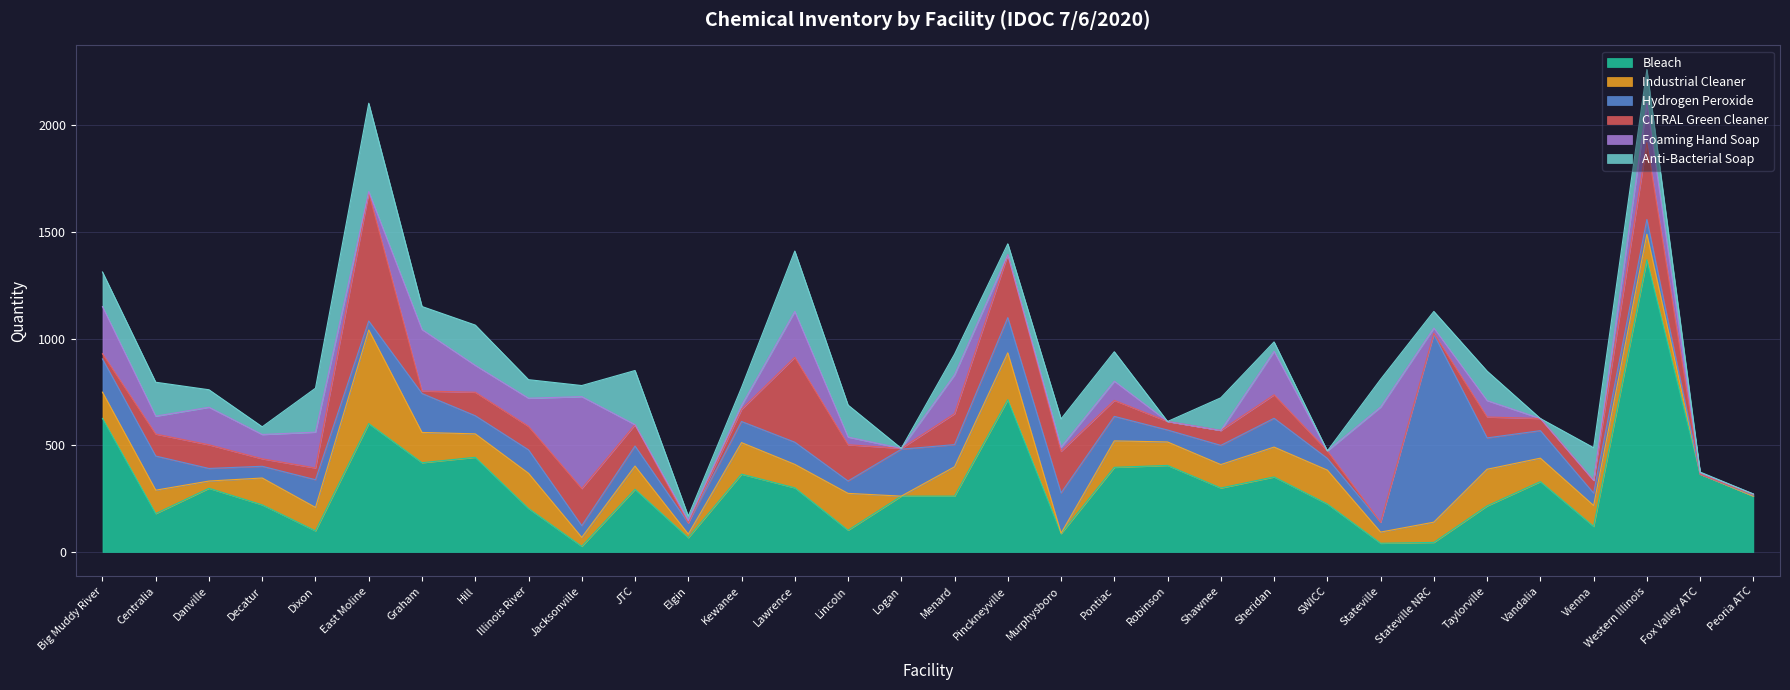

Which series has the widest spread of values?

Bleach